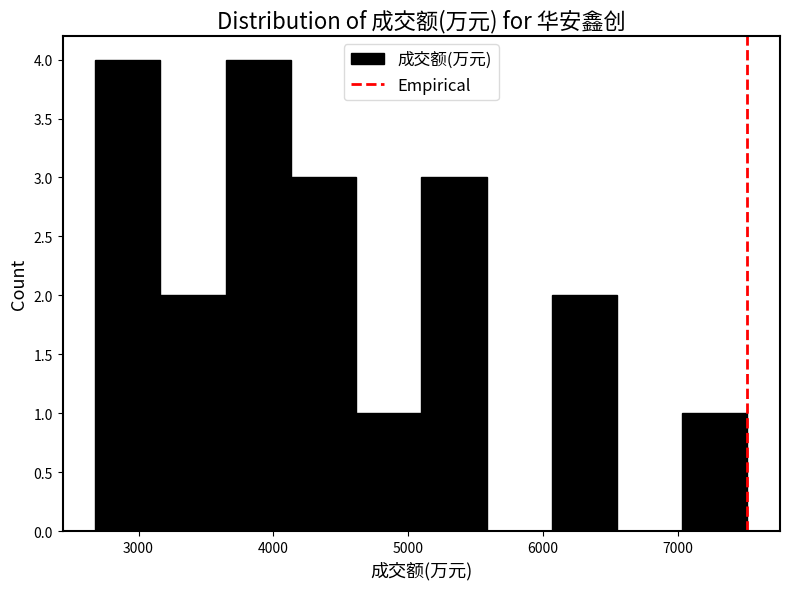

Reading left to right, list every bar in this chart as the range it spans on the x-axis followed by its height. Neither the bar edges nor the heights are printed on the chart, so give them approximately, as read against the axes.

2700 to 3200: 4
3200 to 3600: 2
3600 to 4100: 4
4100 to 4600: 3
4600 to 5100: 1
5100 to 5600: 3
5600 to 6100: 0
6100 to 6500: 2
6500 to 7000: 0
7000 to 7500: 1